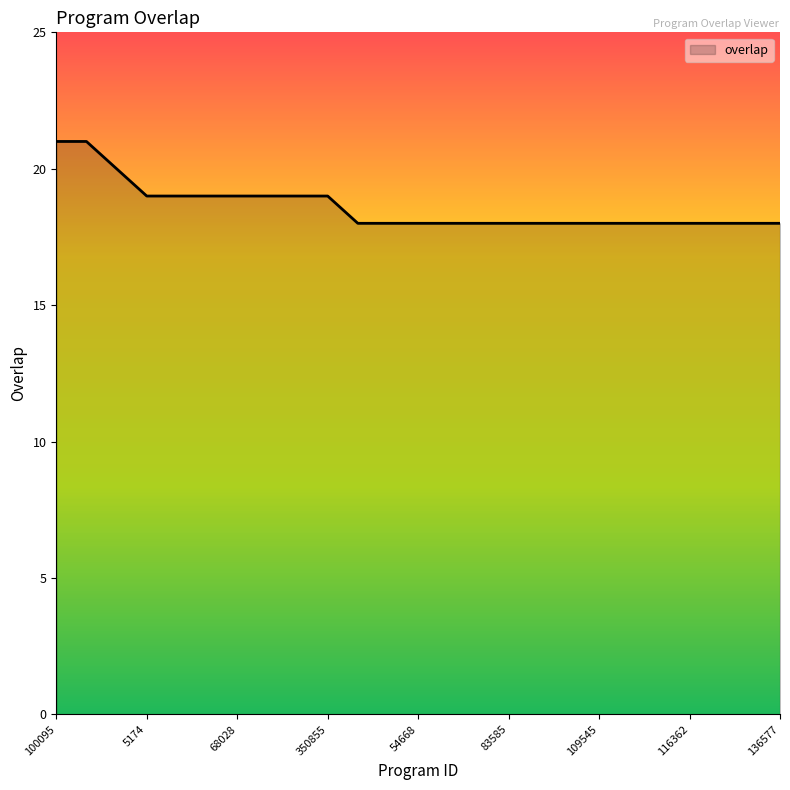

What is the minimum value shown in the chart?

18